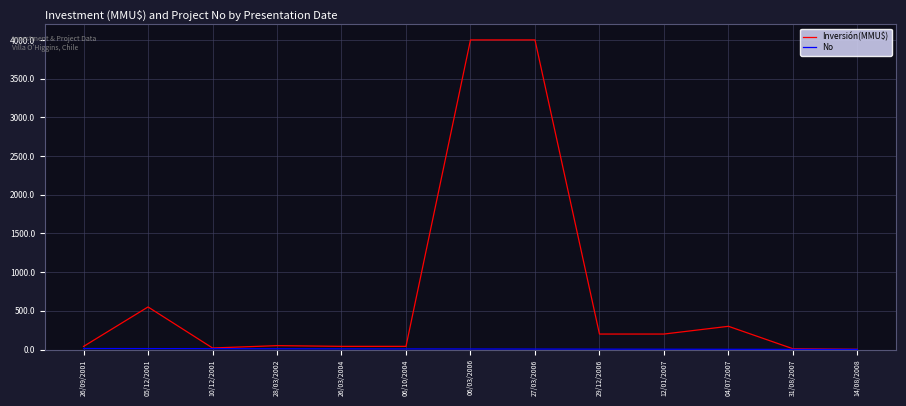

What is the difference between the second highest and minimum values in the Inversión(MMU$) series?

3996.8